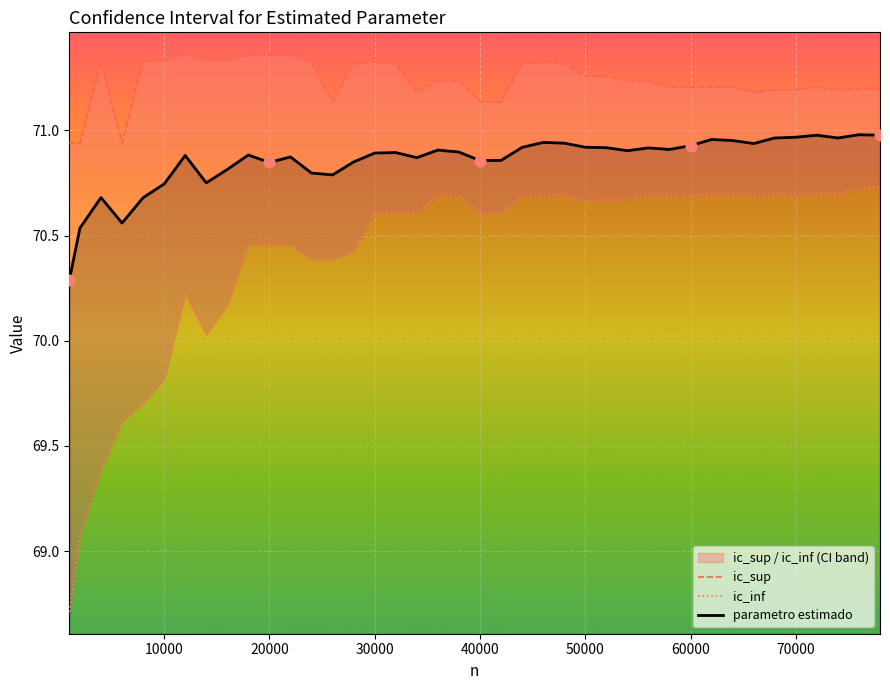

Which series has the largest total across all categories?

ic_sup